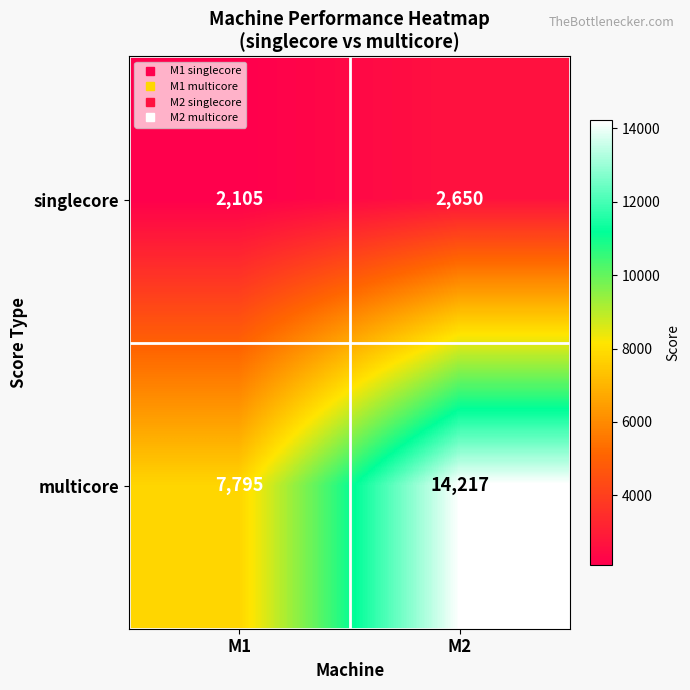

Which series has the largest total across all categories?

multicore